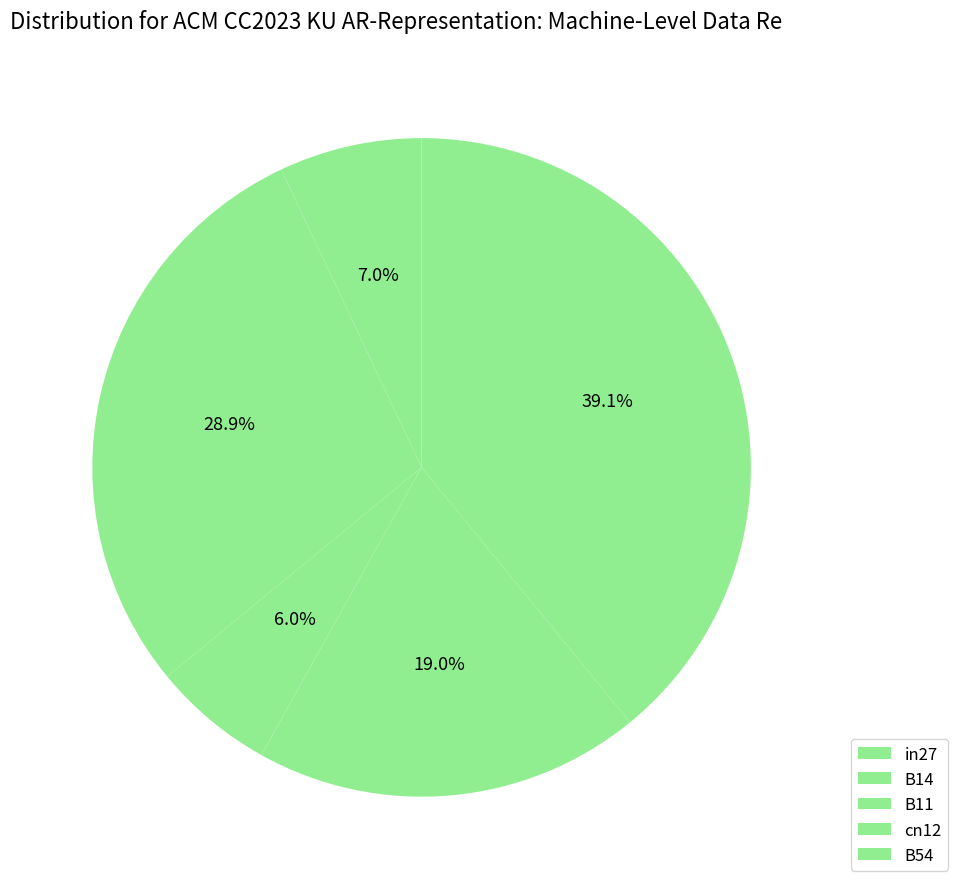

Which category has the smallest portion of the pie?

B11